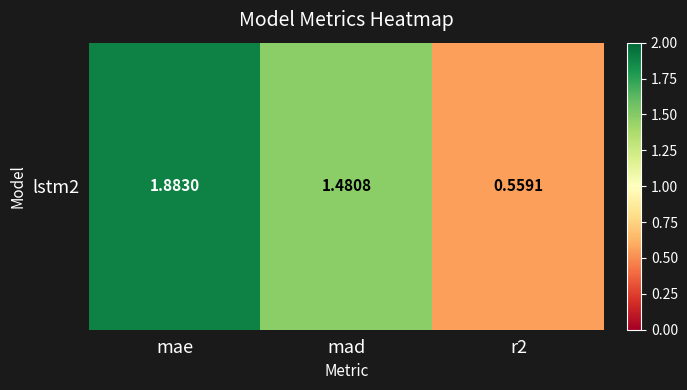

What is the difference between the maximum and second lowest values?

0.4